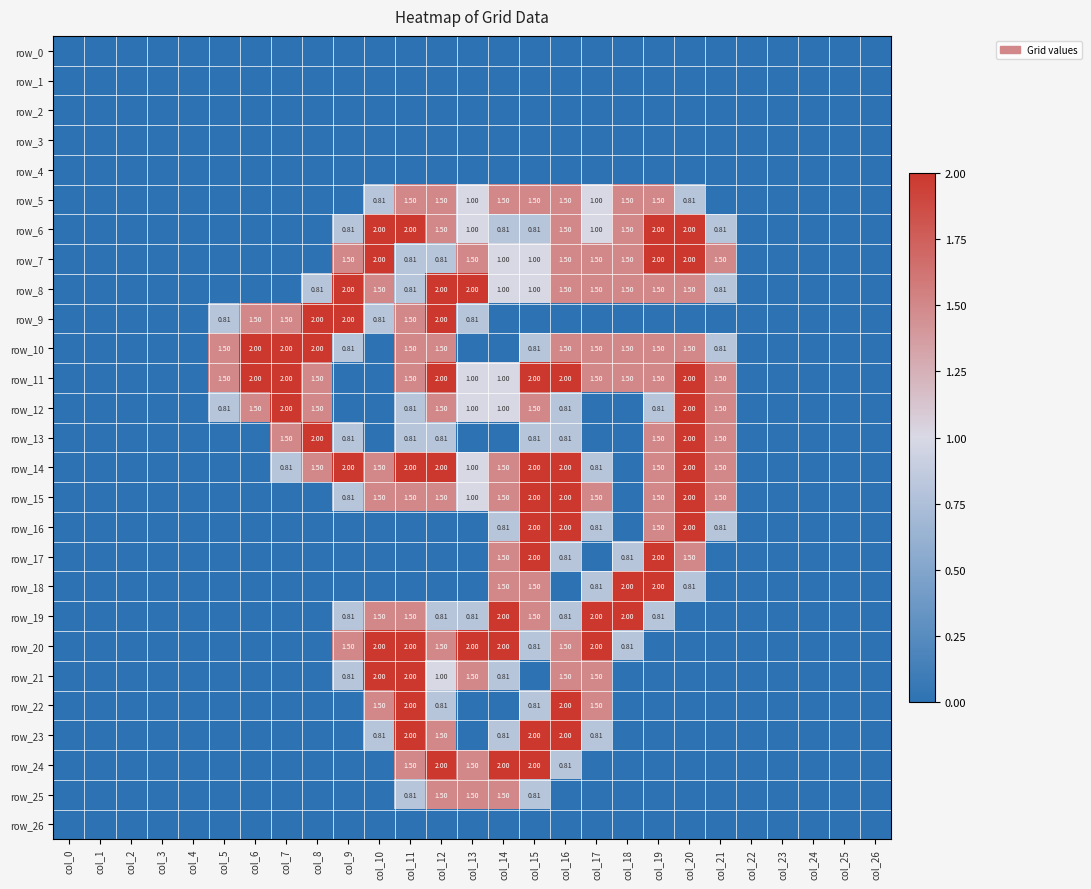

What is the difference between the maximum and minimum values in the row_9 series?

2.0